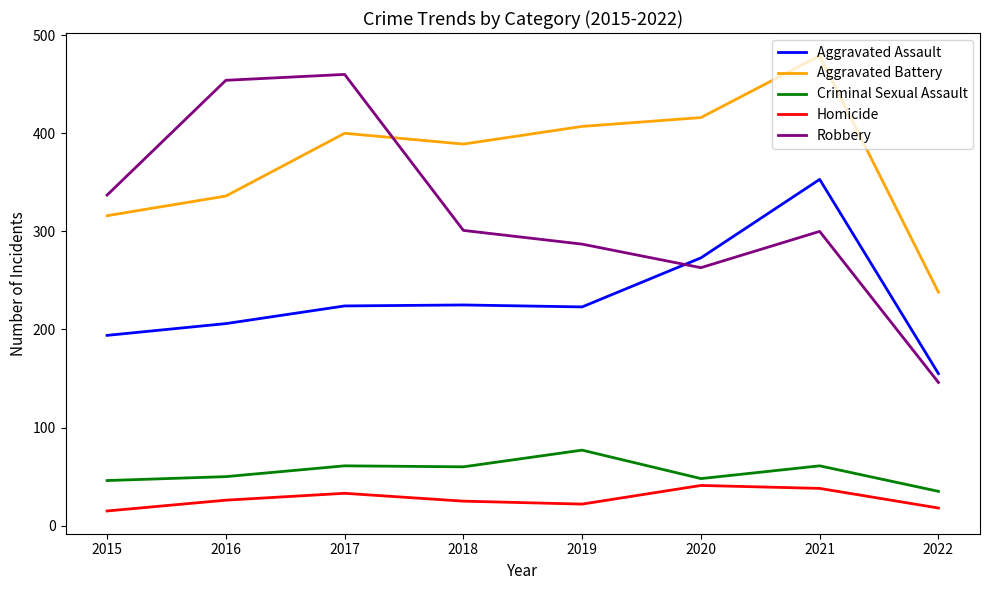

Between 2015 and 2020, which series saw the biggest shift?

Aggravated Battery